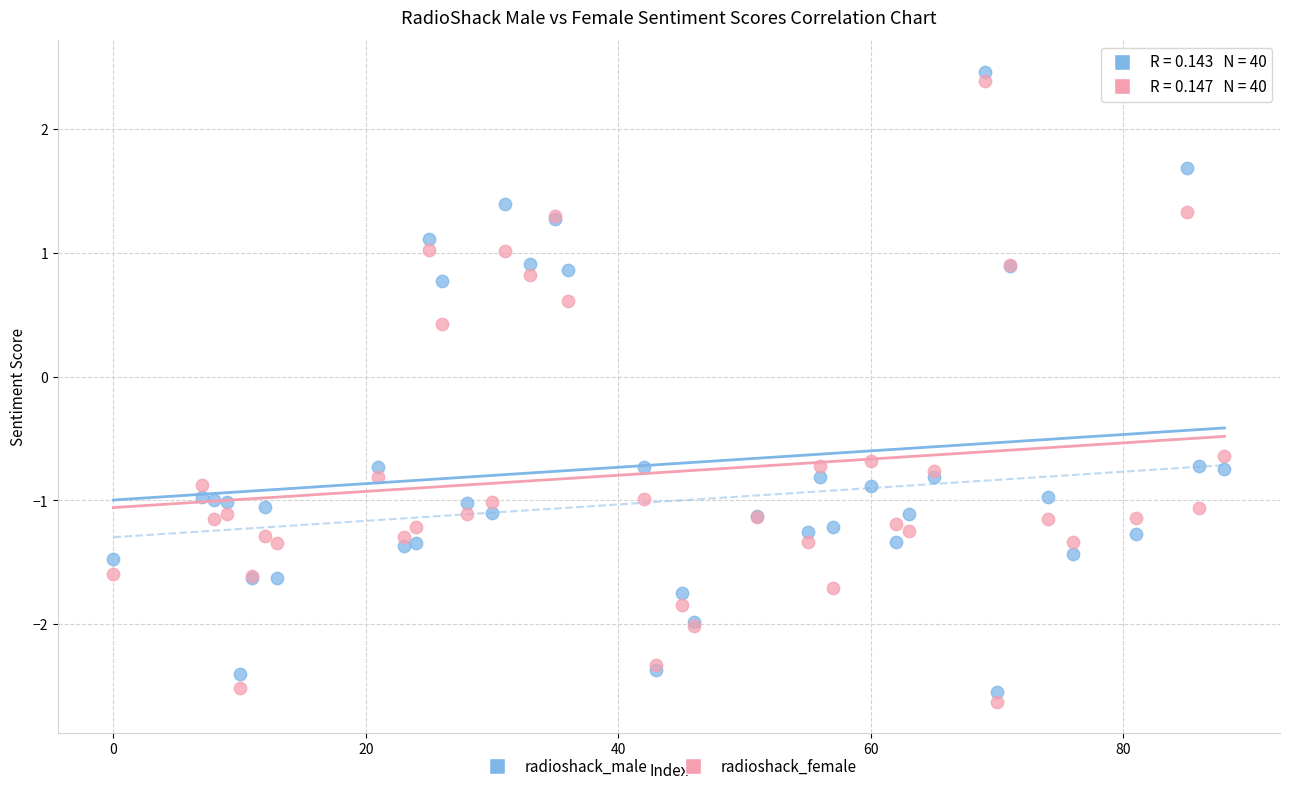

What are all the series names shown in the legend?

radioshack_male, radioshack_female